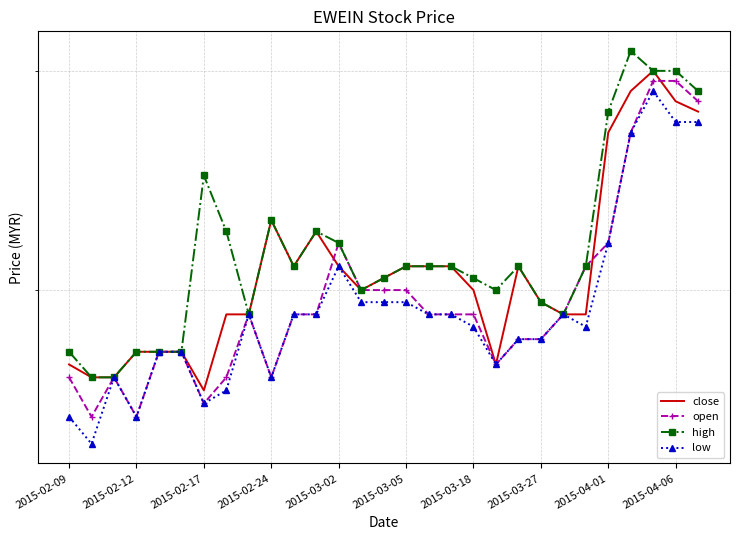

What is the label of the 10th point from the right?

19